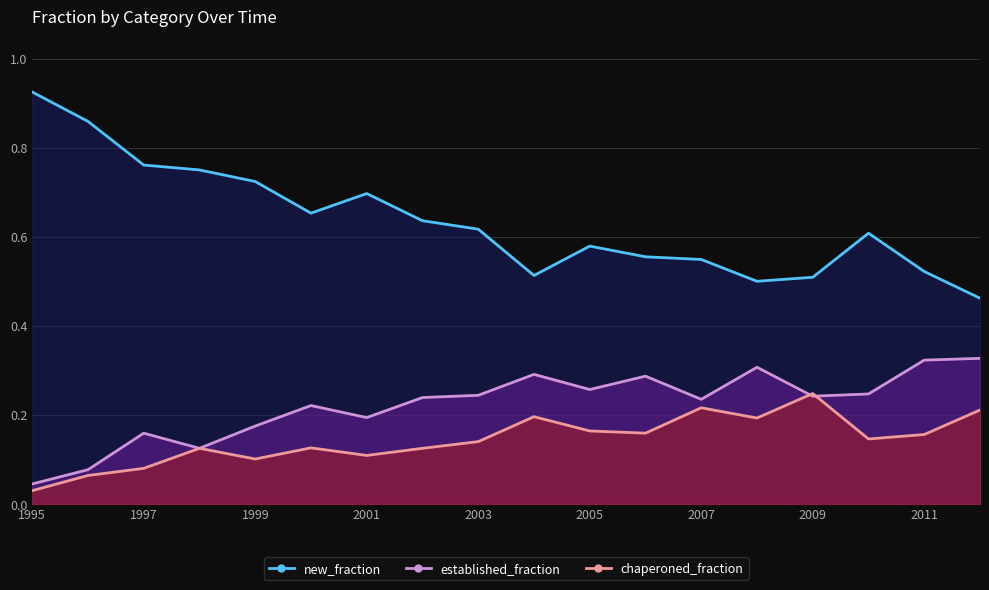

How many data points does each series have?

18